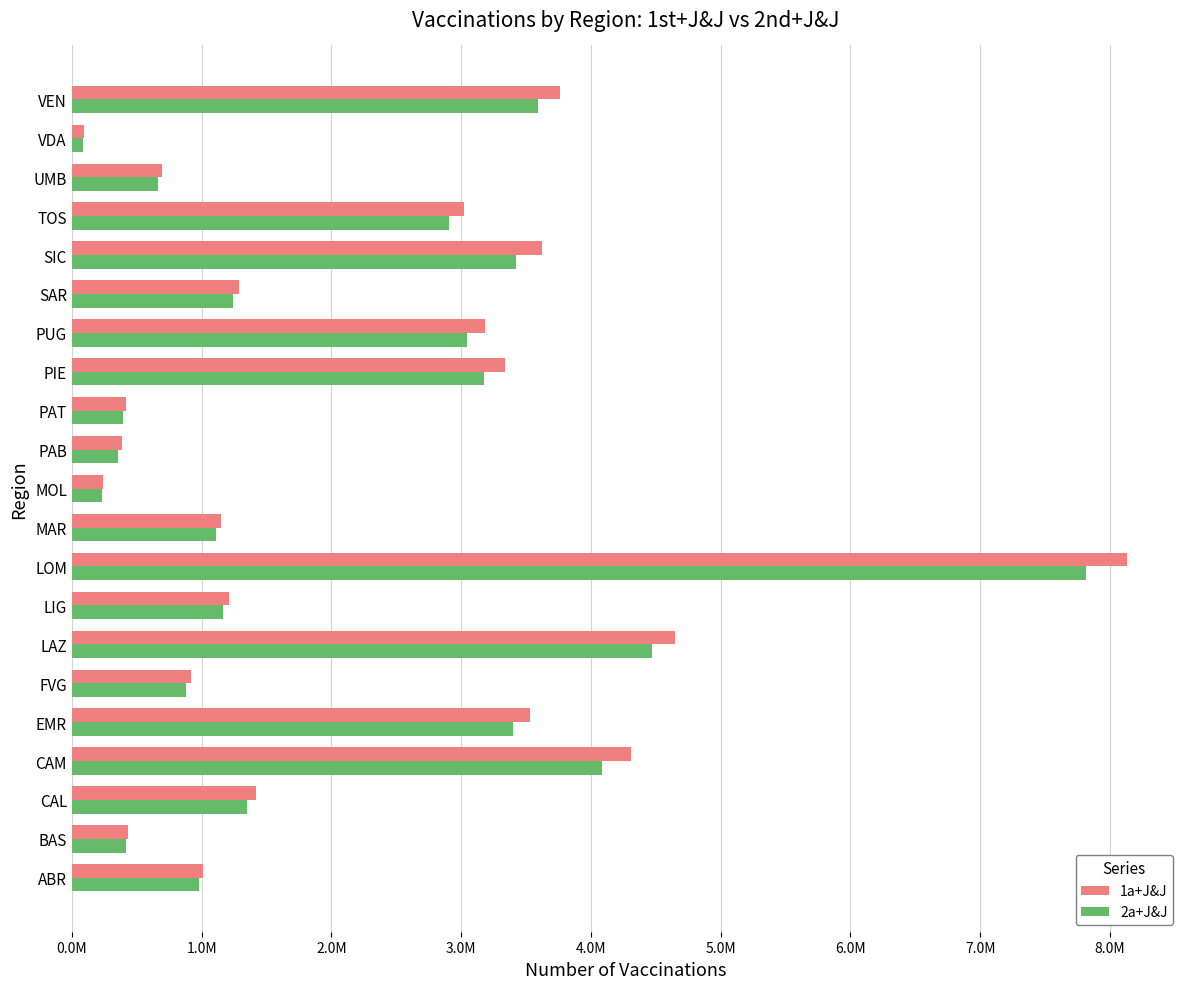

List the series in order of their overall mean, lowest first.

2a+J&J, 1a+J&J